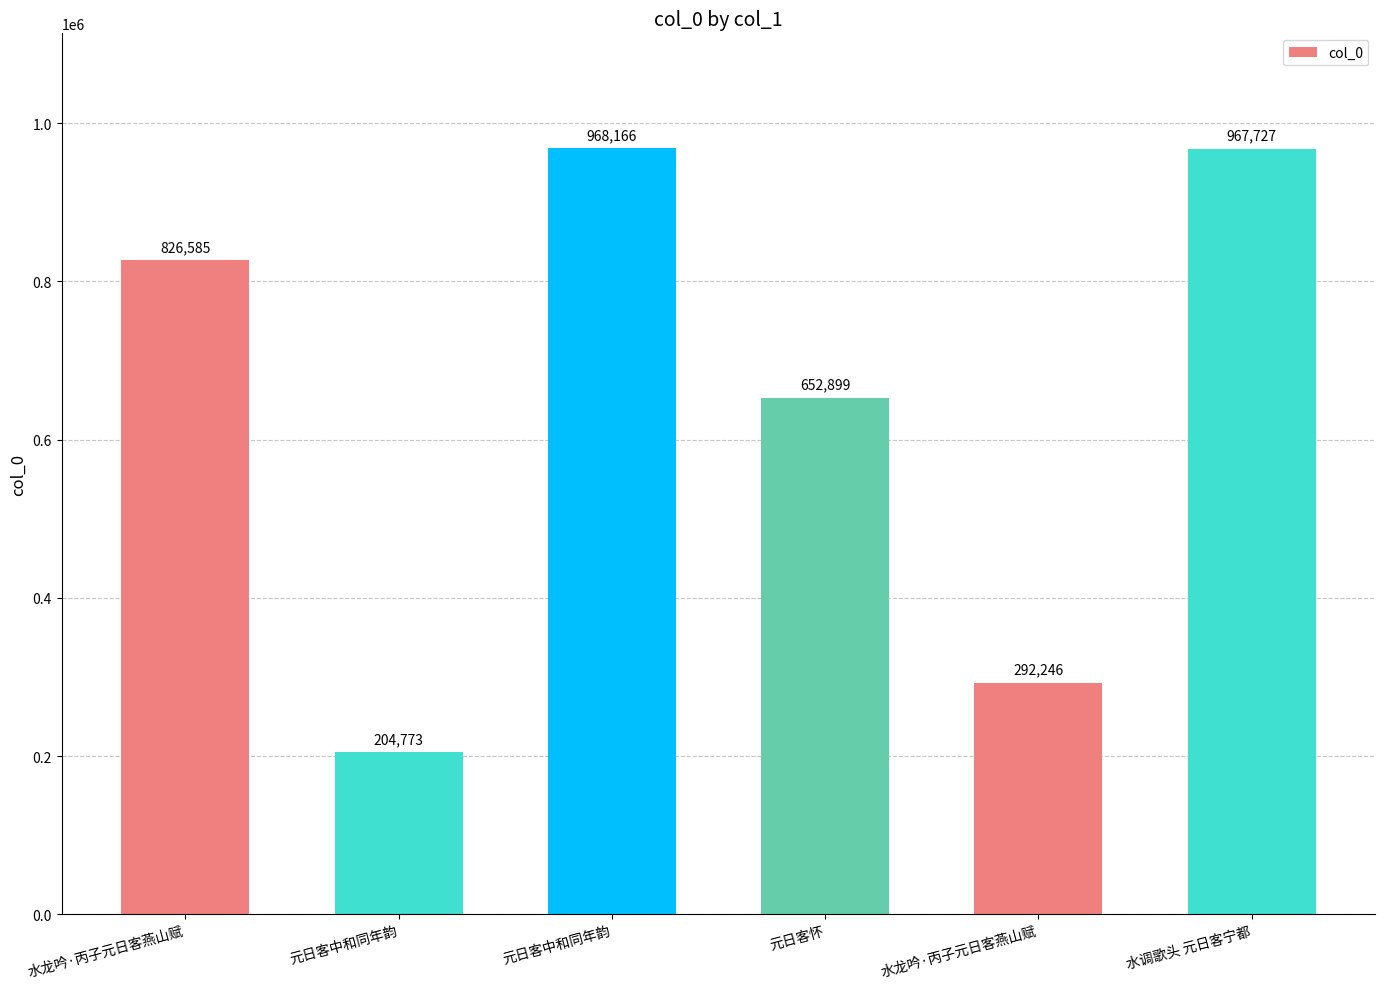

How many bars are there in total?

6